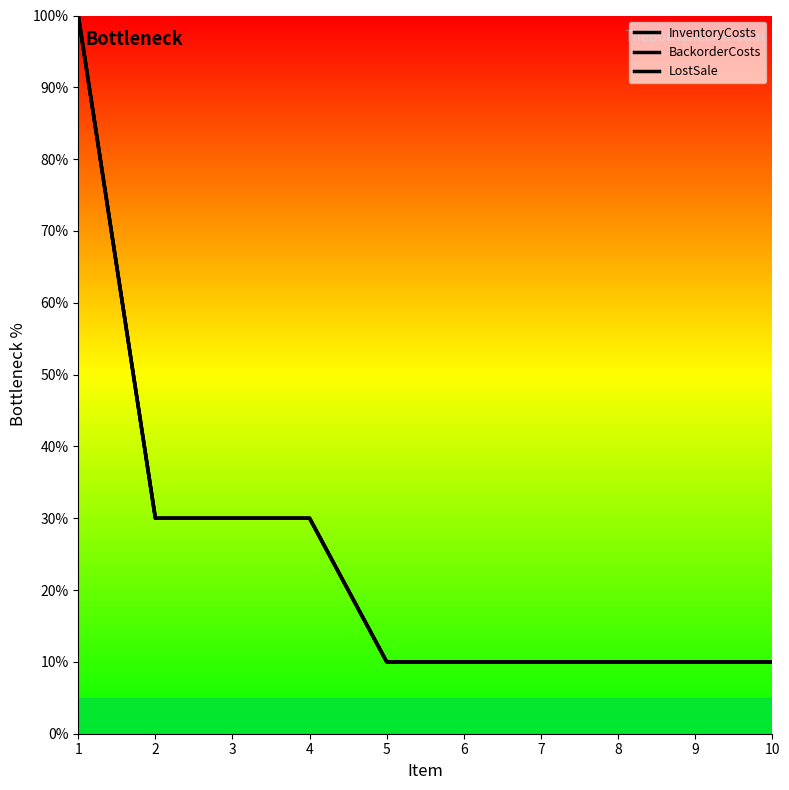

At how many categories does at least one series exceed 12?

4